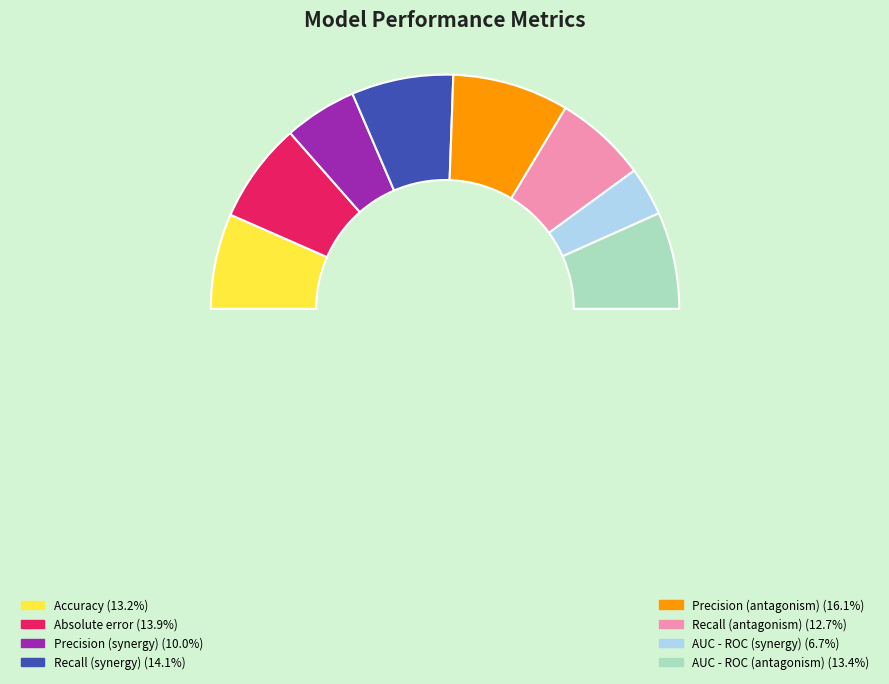

True or false: Accuracy accounts for 21% of the total.

False